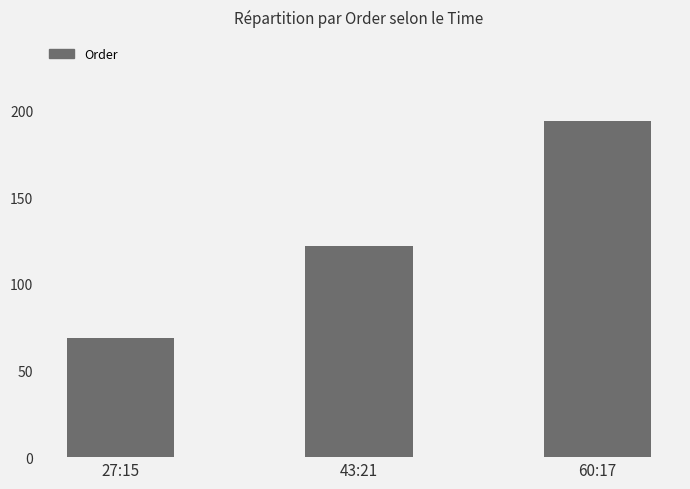

Rank the categories by value from highest to lowest.

60:17, 43:21, 27:15